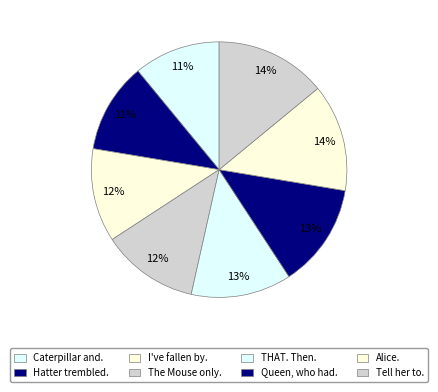

How many slices are in this pie chart?

8